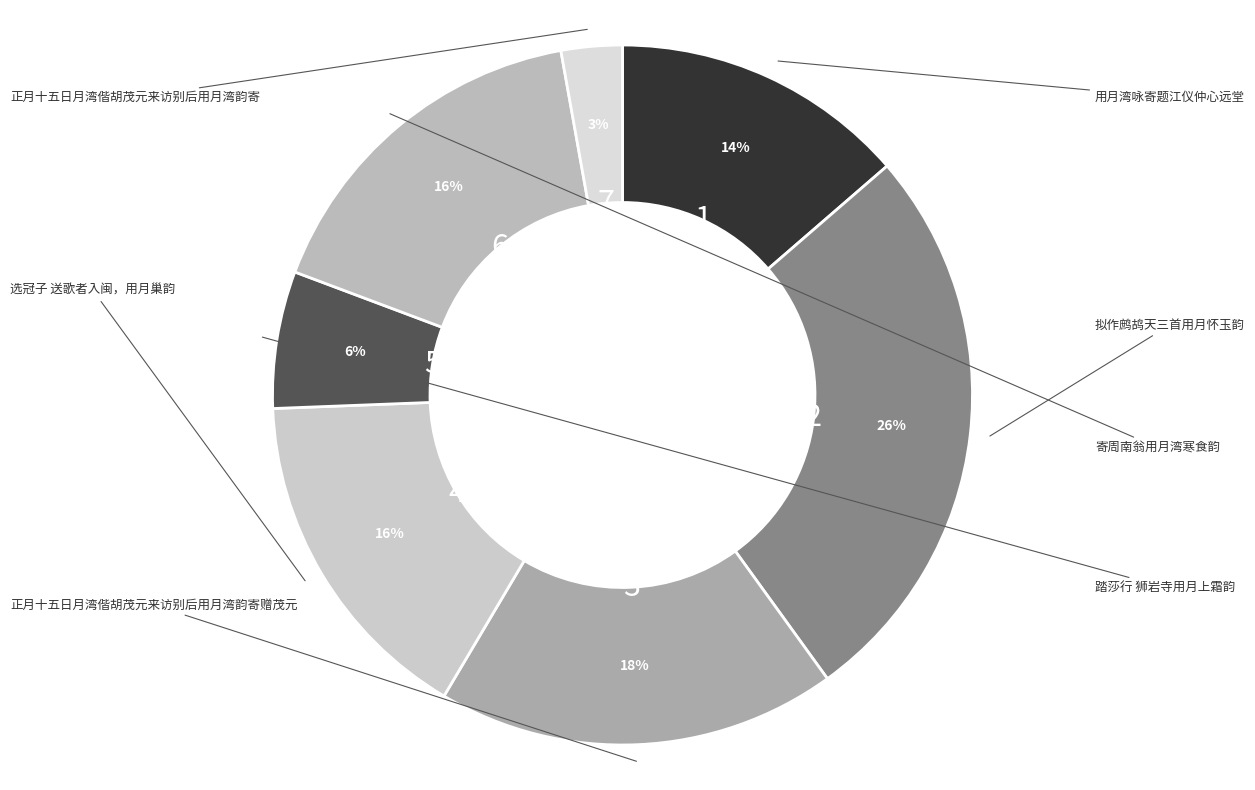

Which has a higher value, 选冠子 送歌者入闽，用月巢韵 or 用月湾咏寄题江仪仲心远堂?

选冠子 送歌者入闽，用月巢韵